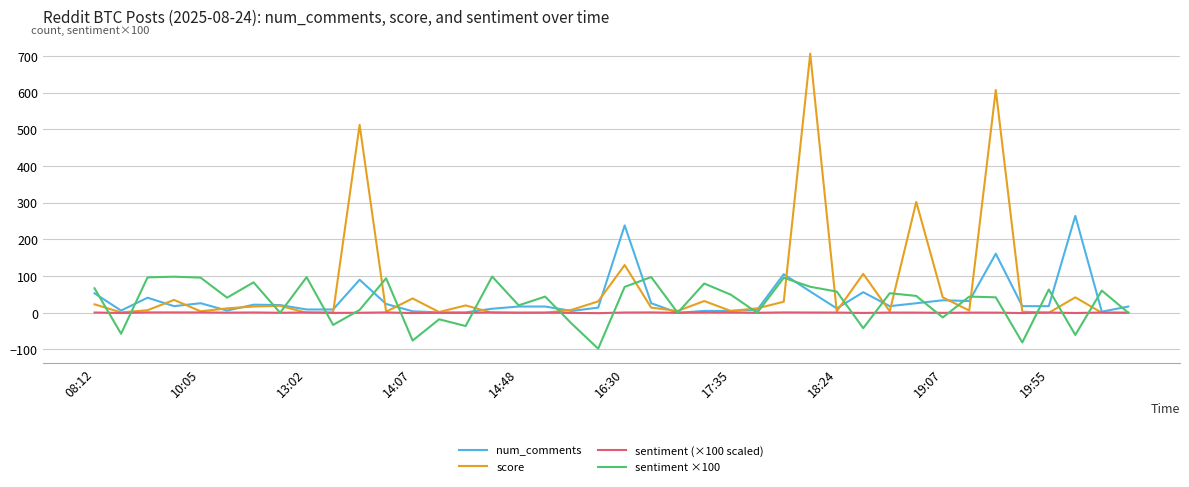

Which series has the largest range (max minus min)?

score